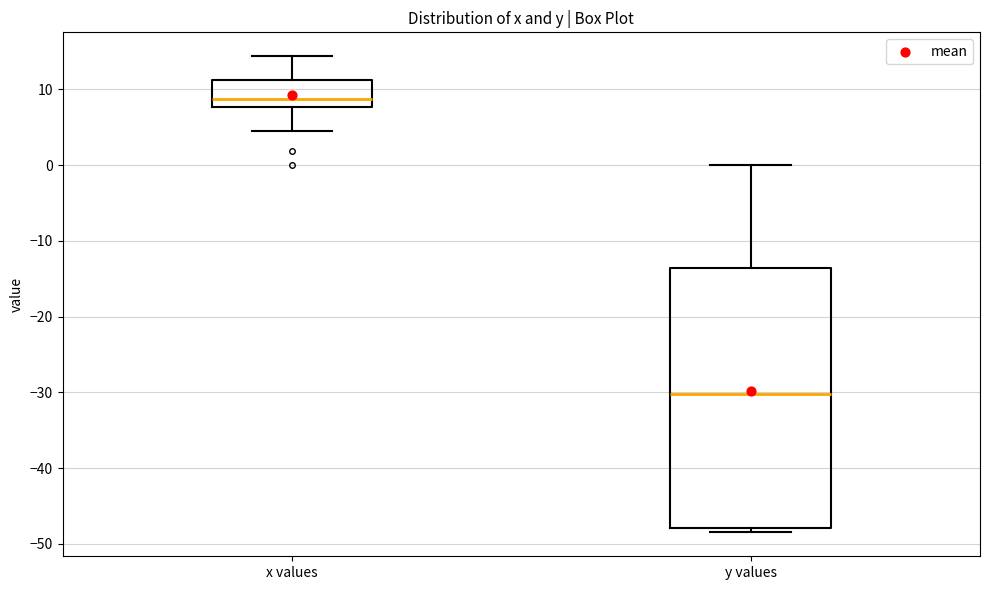

Which box has the highest median line?

x values